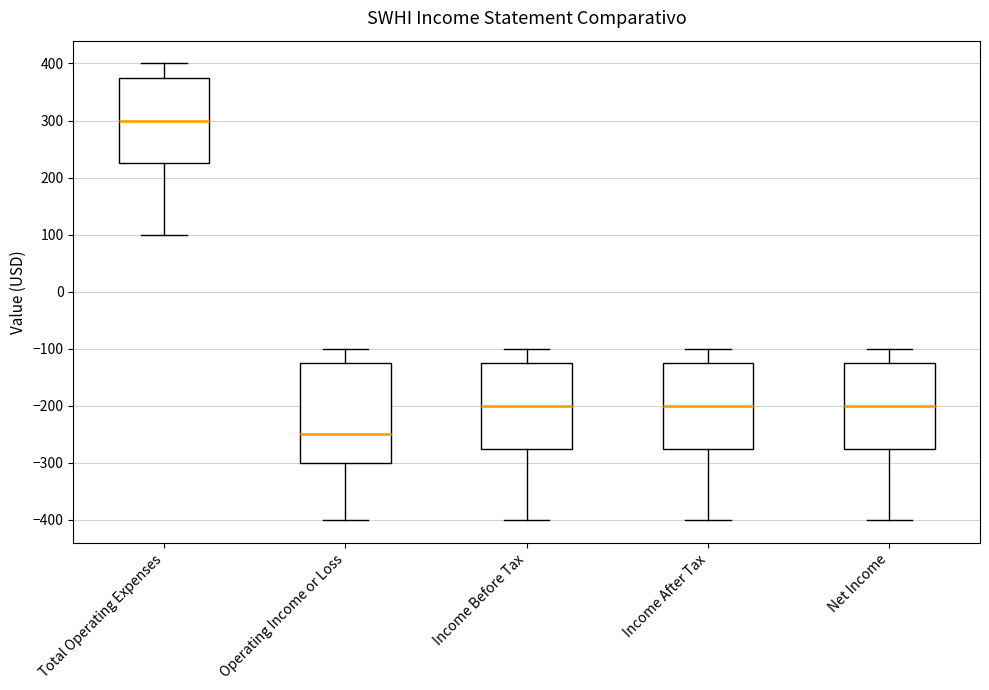

Reading left to right, read every box against the y-axis: the position of its median line, the range the box covers, and the ends of its whiskers. The values are not printed on the chart, so give them approximately, as read against the axis.

Total Operating Expenses: median 300, box 230 to 380, whiskers 100 to 400
Operating Income or Loss: median -250, box -300 to -120, whiskers -400 to -100
Income Before Tax: median -200, box -270 to -120, whiskers -400 to -100
Income After Tax: median -200, box -270 to -120, whiskers -400 to -100
Net Income: median -200, box -270 to -120, whiskers -400 to -100